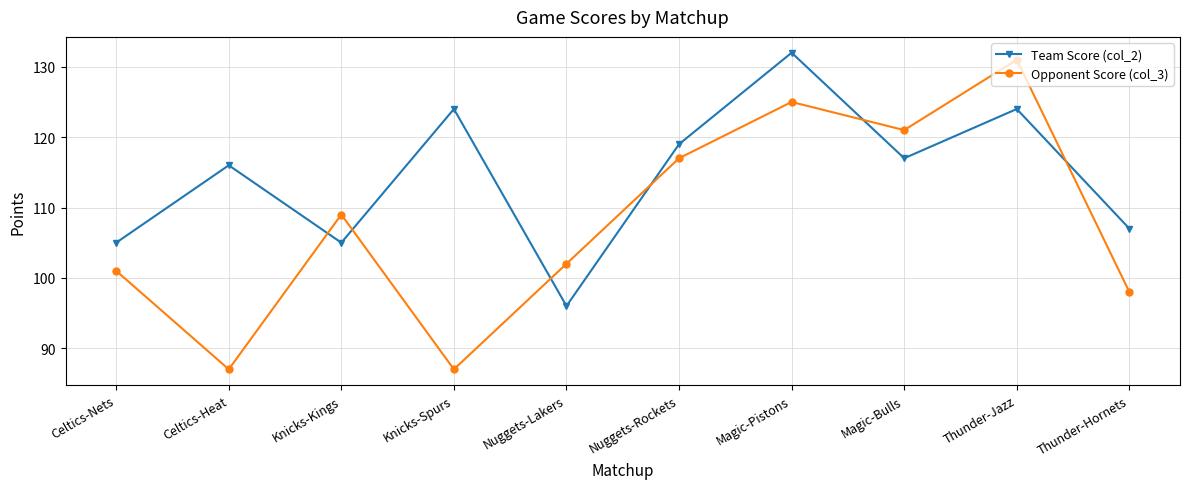

What is the minimum value for Team Score (col_2)?

96